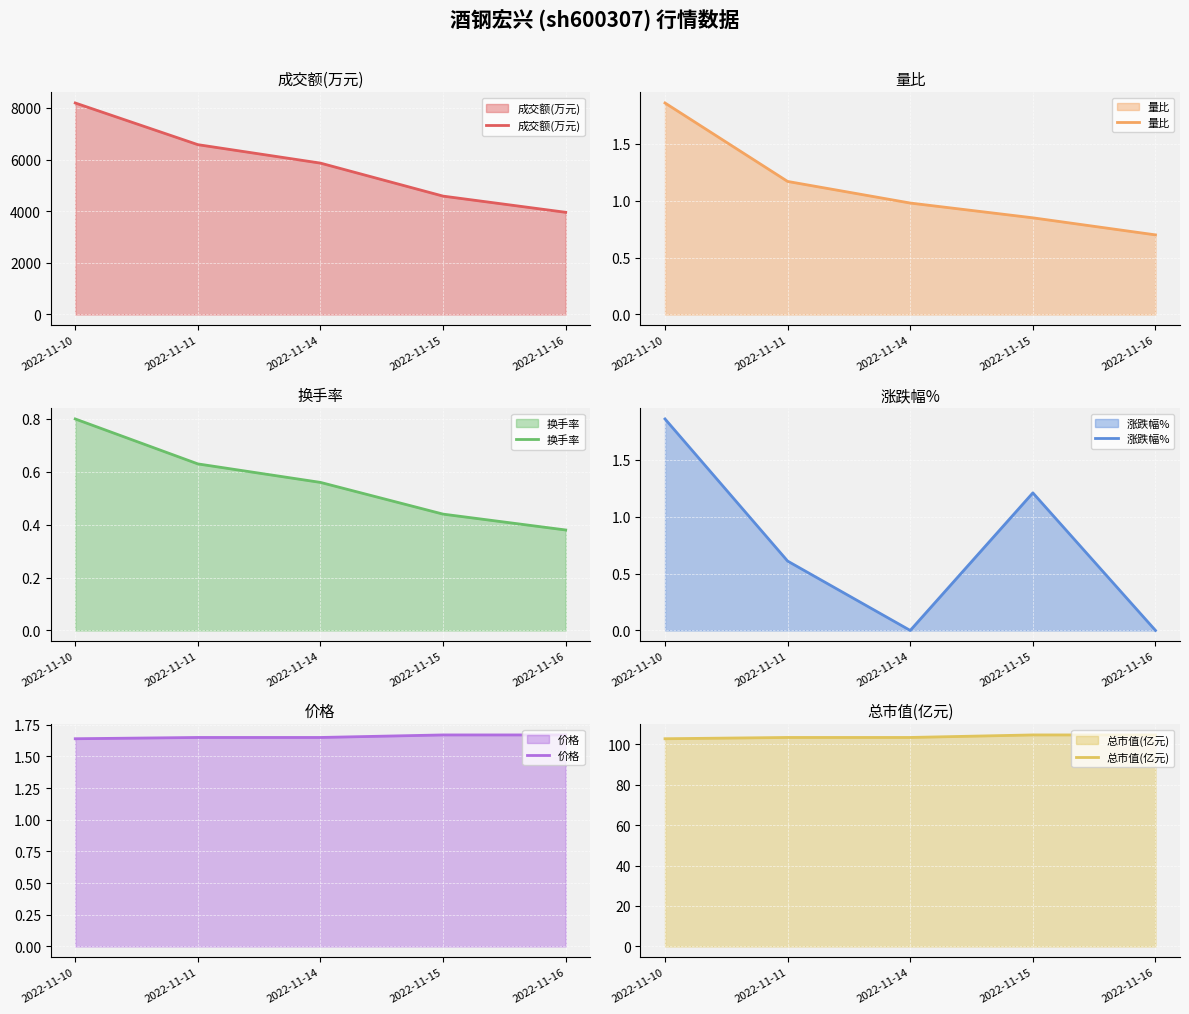

What are all the series names shown in the legend?

成交额(万元), 量比, 换手率, 涨跌幅%, 价格, 总市值(亿元)